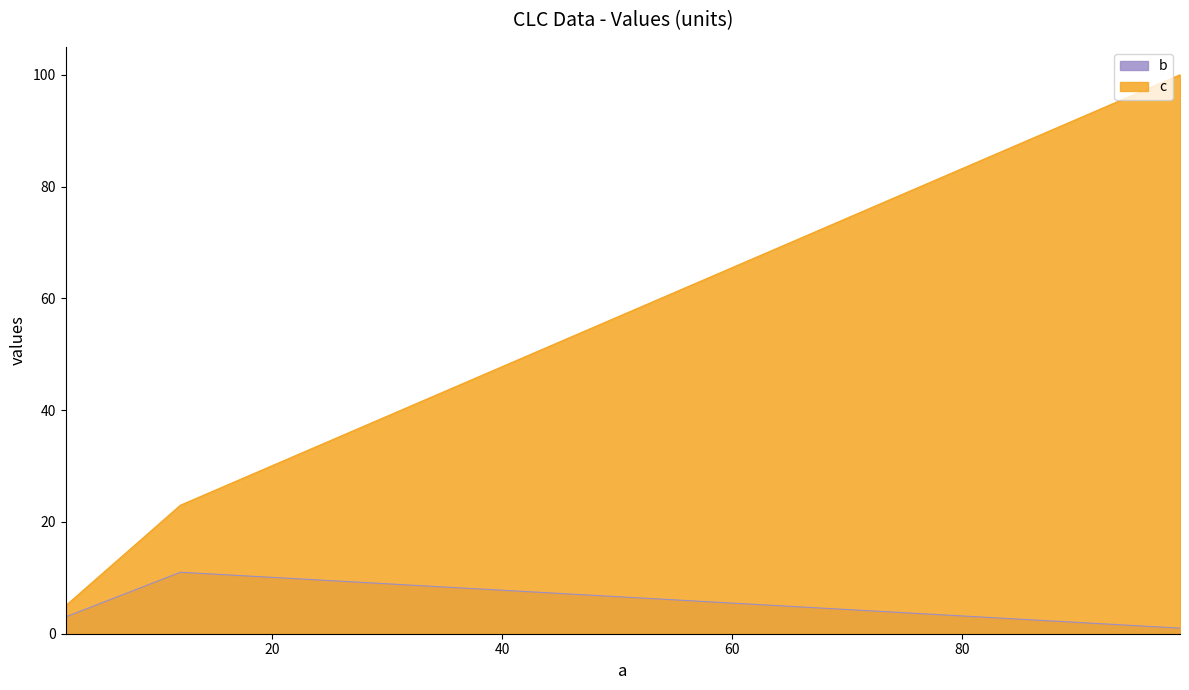

How many lines are shown in the chart?

2